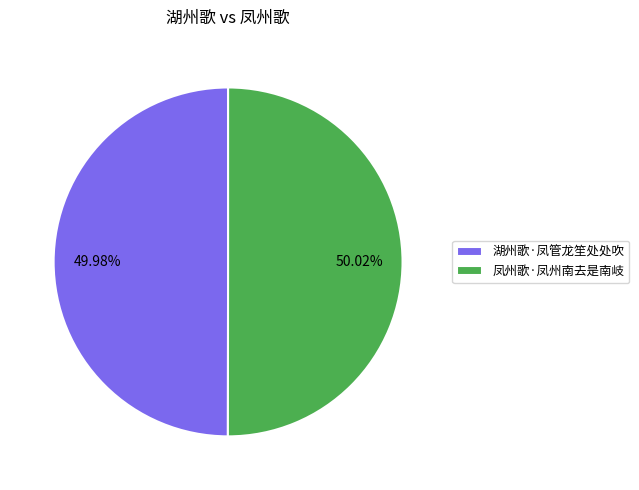

Do 湖州歌·凤管龙笙处处吹 and 凤州歌·凤州南去是南岐 together represent more than half of the pie?

Yes